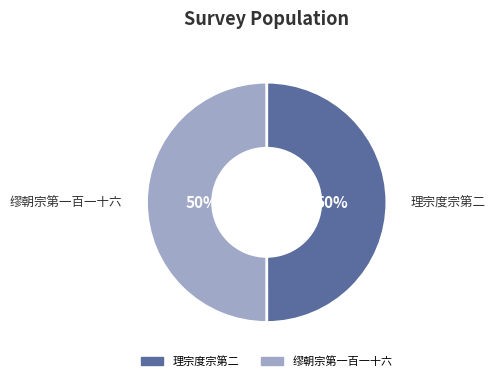

Combined, do 缪朝宗第一百一十六 and 理宗度宗第二 account for over 50%?

Yes